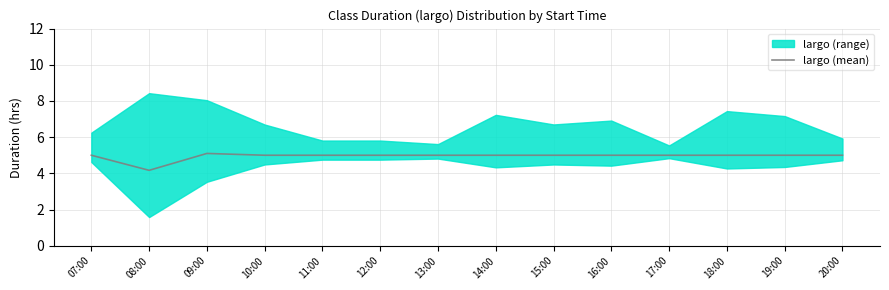

What is the average value?

4.9